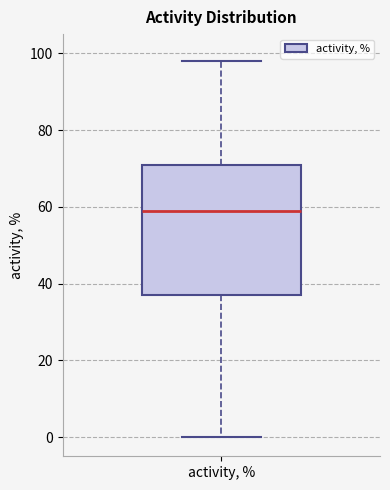

Transcribe this box plot: give where the median line is, the range the box spans, and where the two whiskers end, as read against the y-axis. The values are not printed on the chart, so give them approximately, as read against the axis.

median 60, box 38 to 72, whiskers 0 to 98